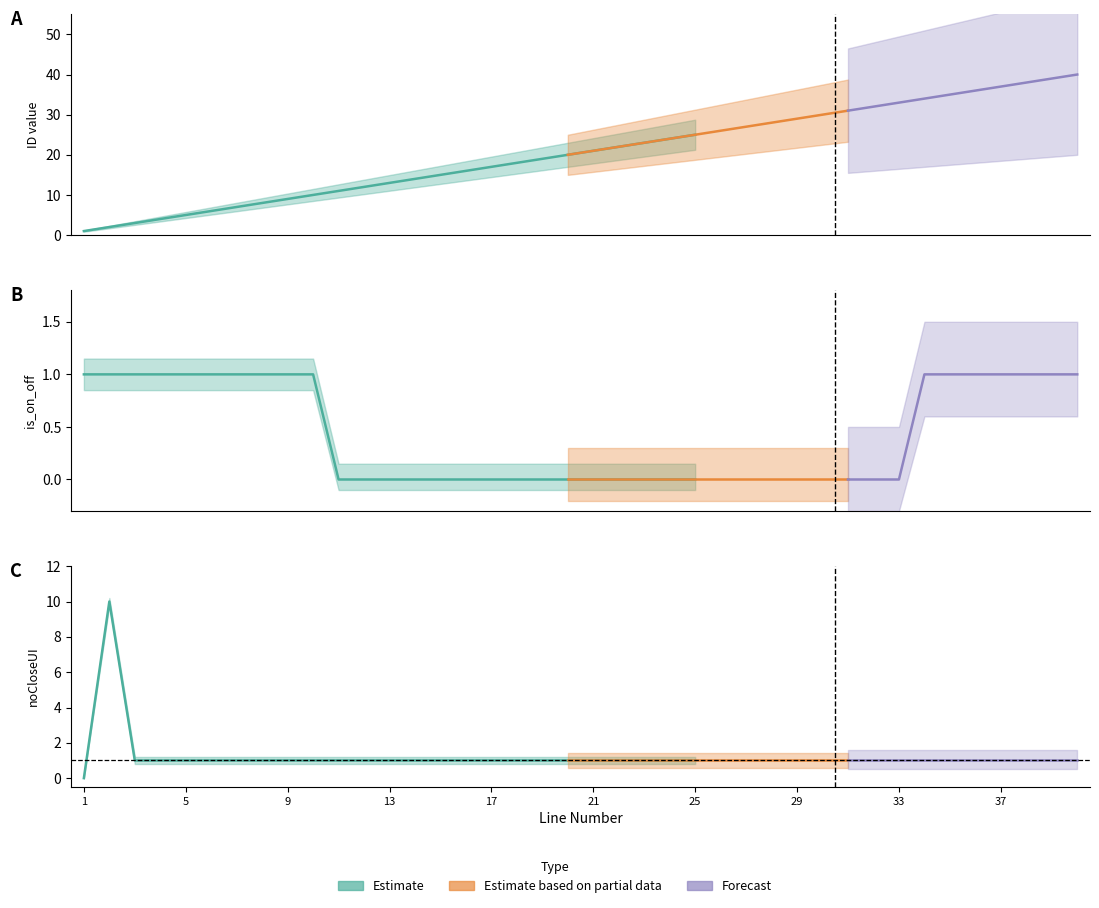

List the series in order of their peak value, highest first.

ID, noCloseUI, is_on_off